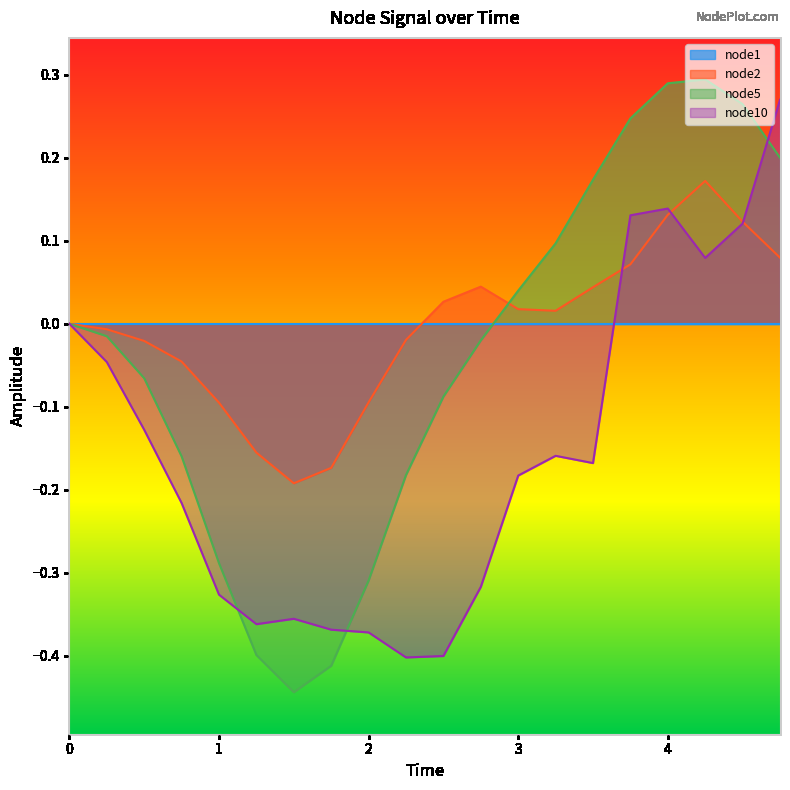

True or false: node2 and node5 cross at least once.

True